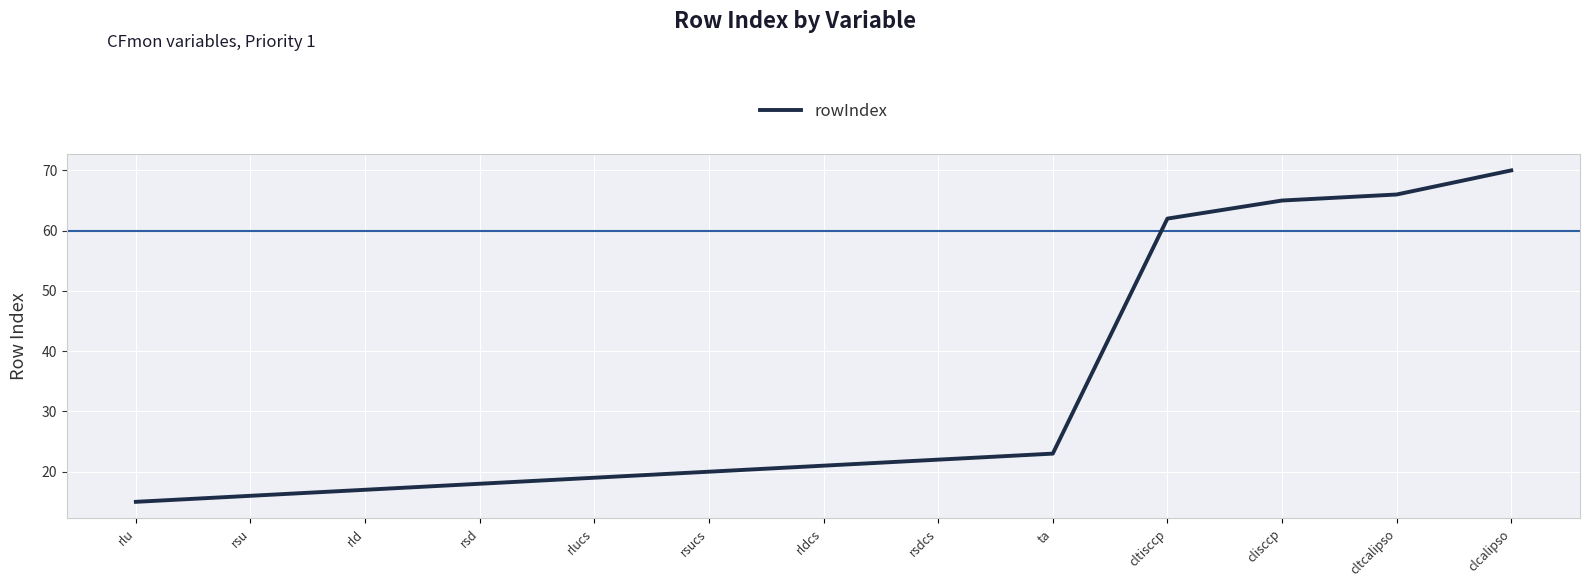

Approximately how many times larger is the value at clcalipso compared to rsdcs?

3.2